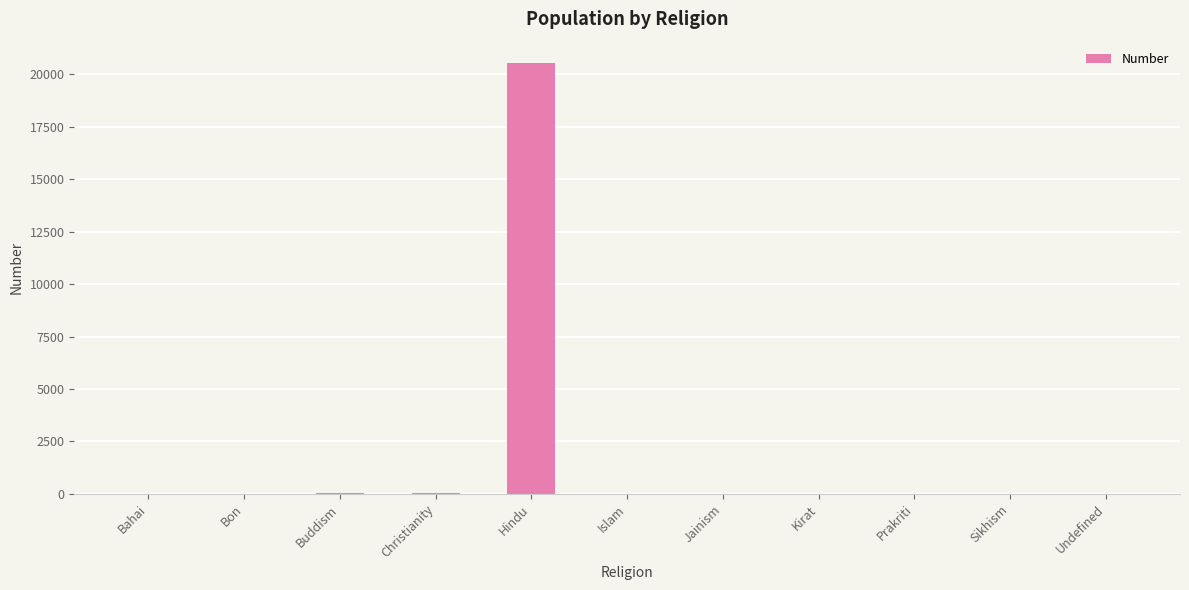

What is the average value?

1874